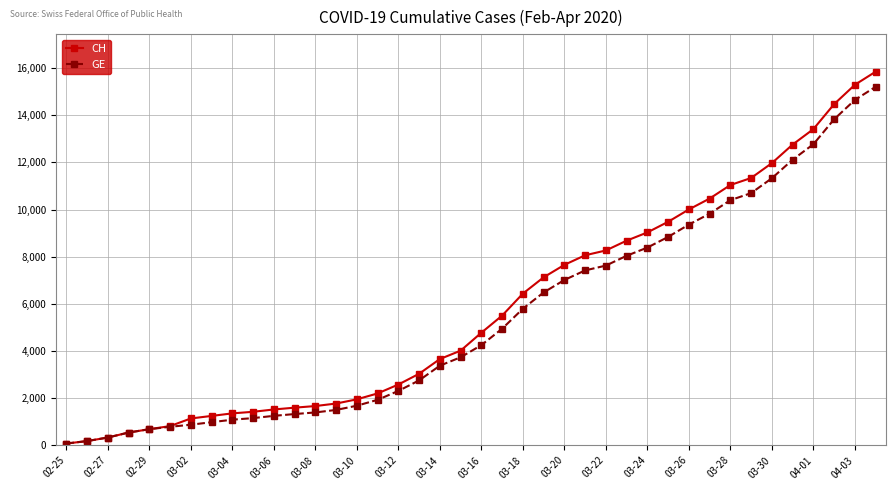

What is the lowest value of the GE series?

73